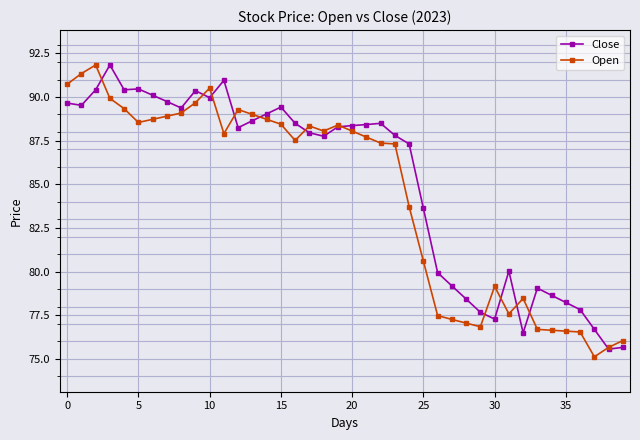

What is the maximum value for Open?

91.8